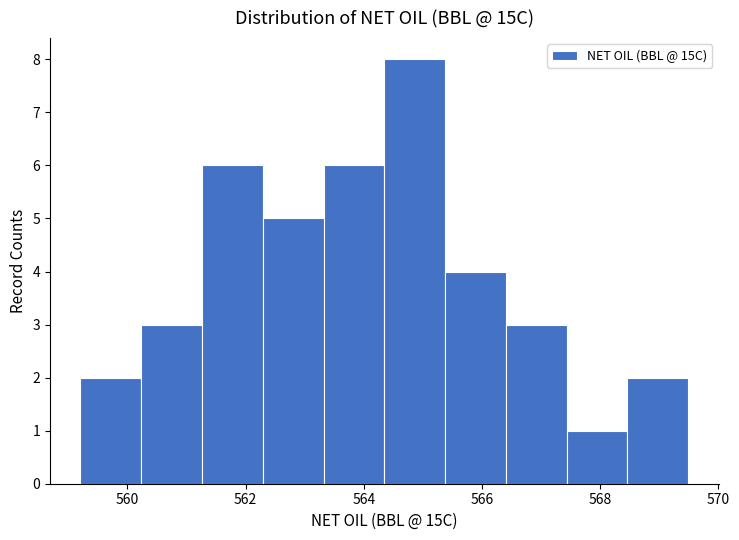

Which range on the x-axis has the tallest bar?

564.4 to 565.4